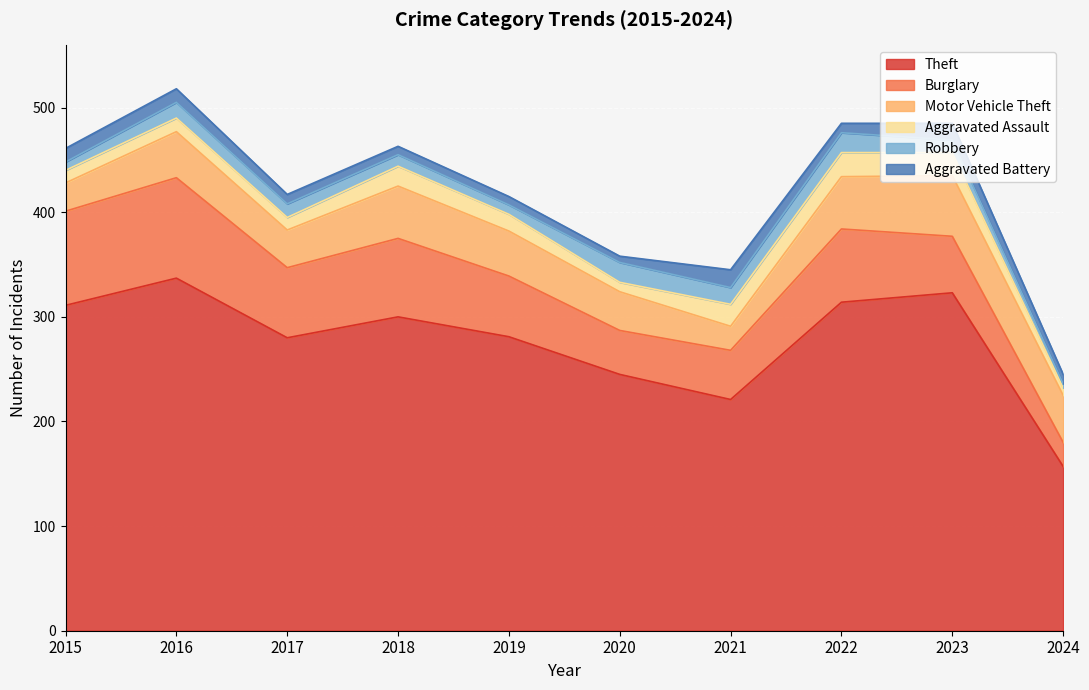

Reading left to right, transcribe all the data shown in this chart.

Theft: 2015=311	2016=337	2017=280	2018=300	2019=281	2020=245	2021=221	2022=314	2023=323	2024=157
Burglary: 2015=90	2016=96	2017=67	2018=75	2019=58	2020=42	2021=47	2022=70	2023=54	2024=23
Motor Vehicle Theft: 2015=27	2016=44	2017=36	2018=50	2019=43	2020=37	2021=23	2022=50	2023=58	2024=45
Aggravated Assault: 2015=12	2016=13	2017=12	2018=19	2019=16	2020=9	2021=21	2022=23	2023=22	2024=7
Robbery: 2015=8	2016=15	2017=13	2018=11	2019=9	2020=19	2021=16	2022=19	2023=12	2024=4
Aggravated Battery: 2015=13	2016=13	2017=9	2018=8	2019=8	2020=6	2021=17	2022=9	2023=16	2024=9